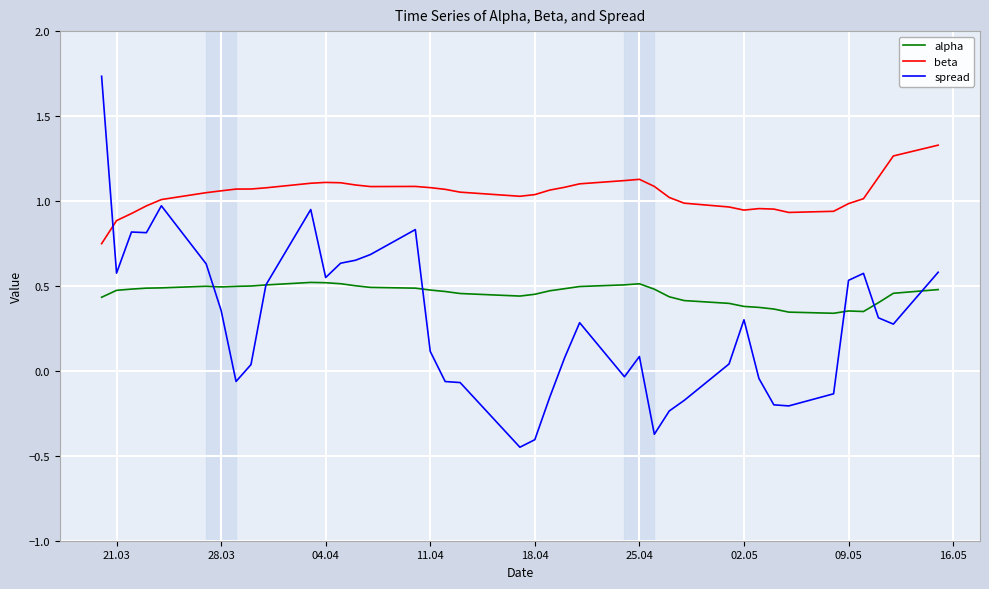

How many categories are shown in the chart?

40